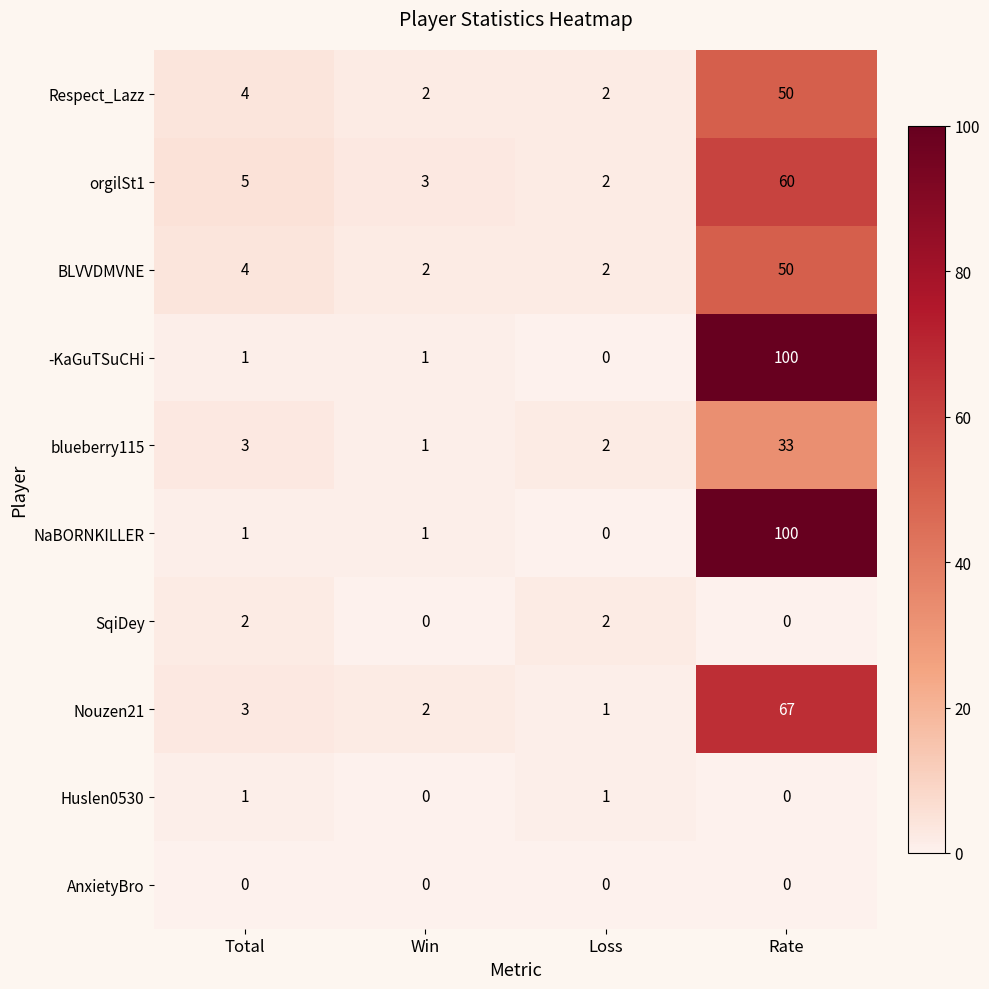

What is the maximum value shown in the chart?

100